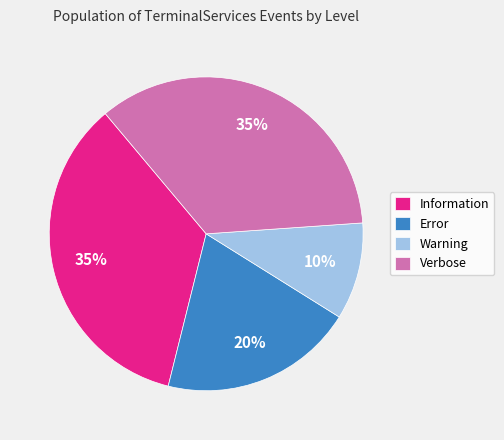

True or false: Warning accounts for 22% of the total.

False